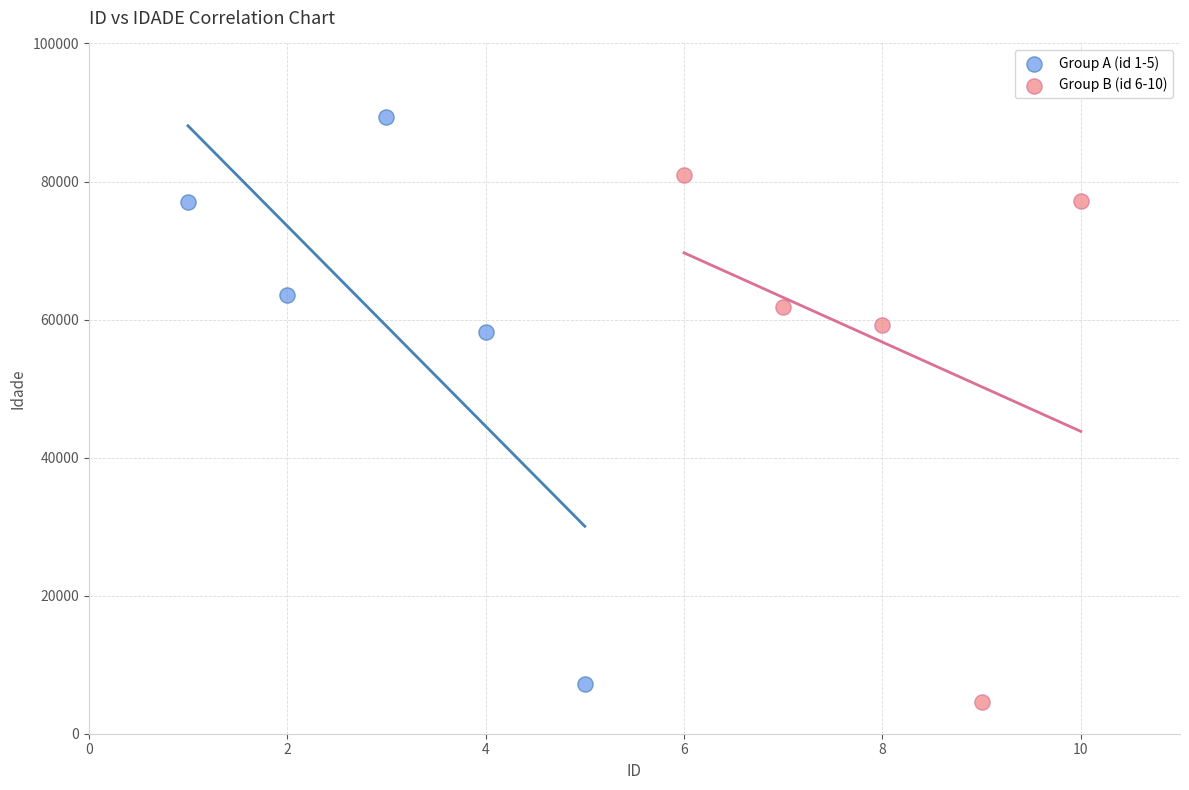

Which series contains the highest Y value?

Group A (id 1-5)